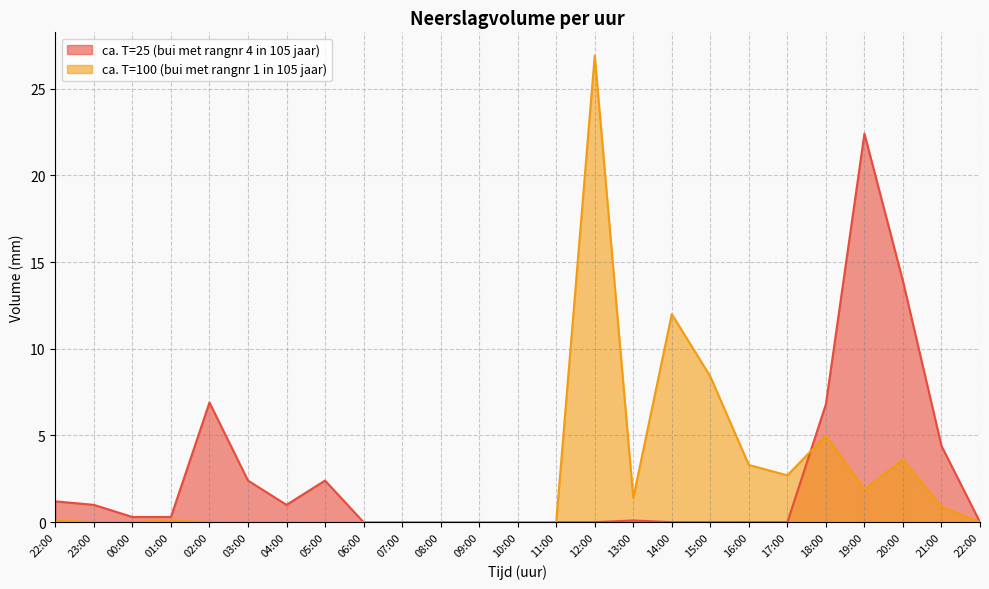

What is the difference between the ca. T=100 (bui met rangnr 1 in 105 jaar) values at 14:00 and 17:00?

9.3